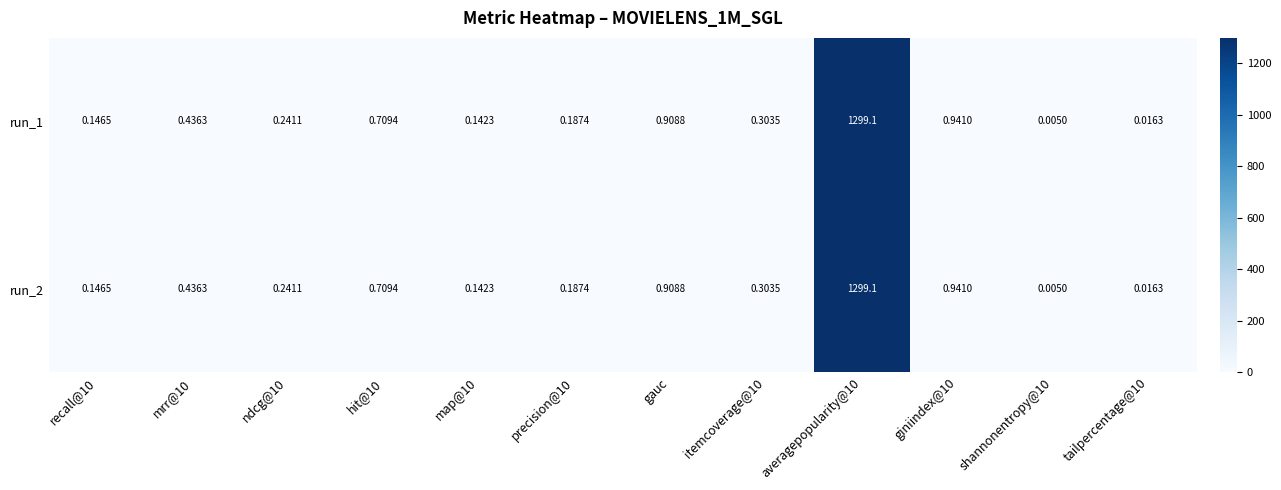

Is the value of run_2 at tailpercentage@10 greater than the value of run_1 at hit@10?

No